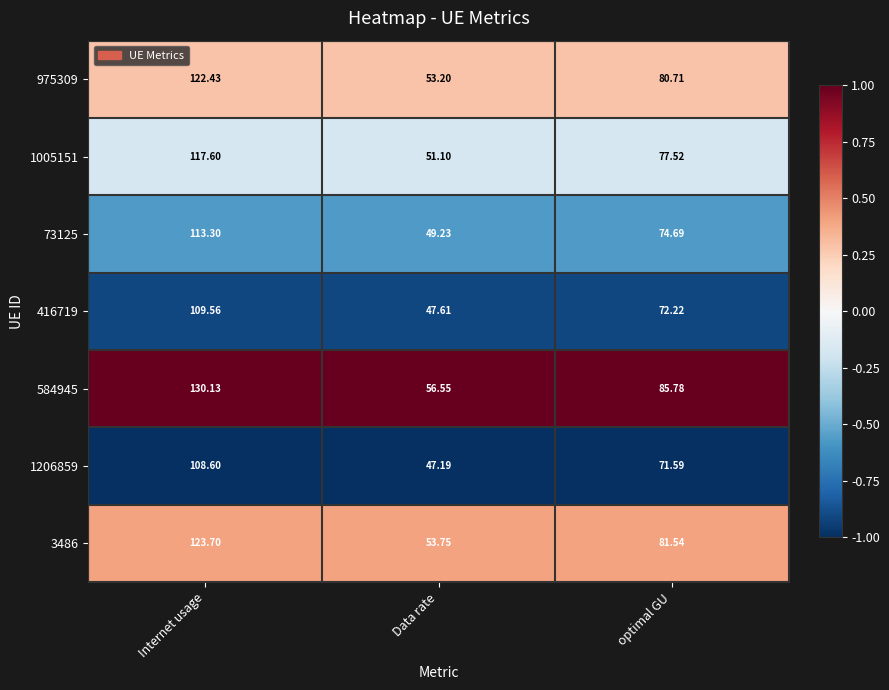

Rank the categories by 73125 value from highest to lowest.

Internet usage, optimal GU, Data rate